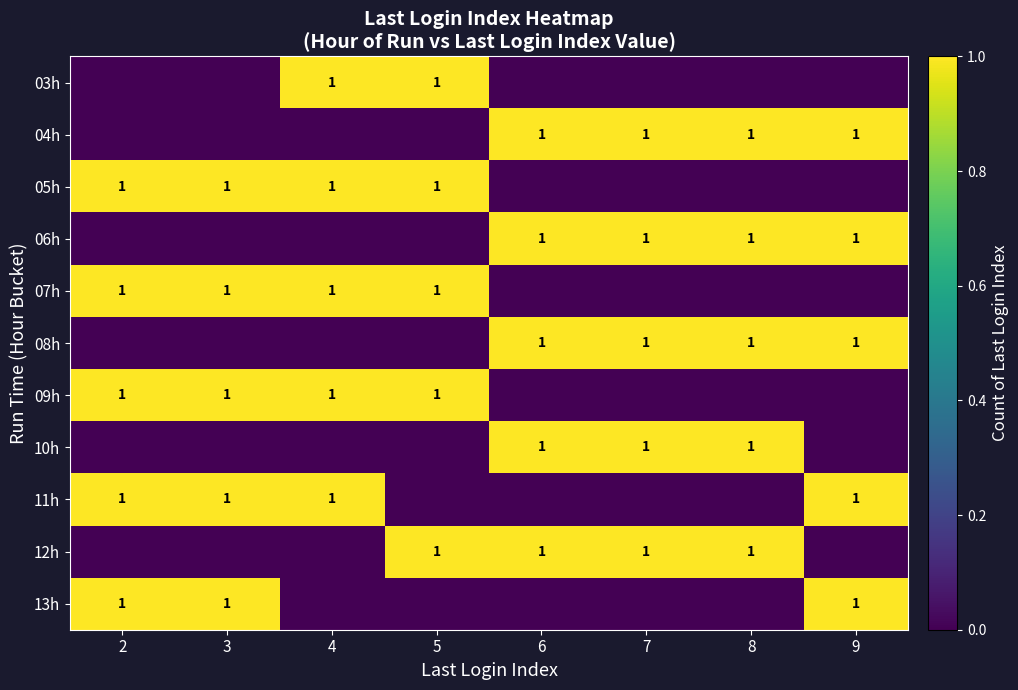

Which has a higher value, 3 or 6?

3